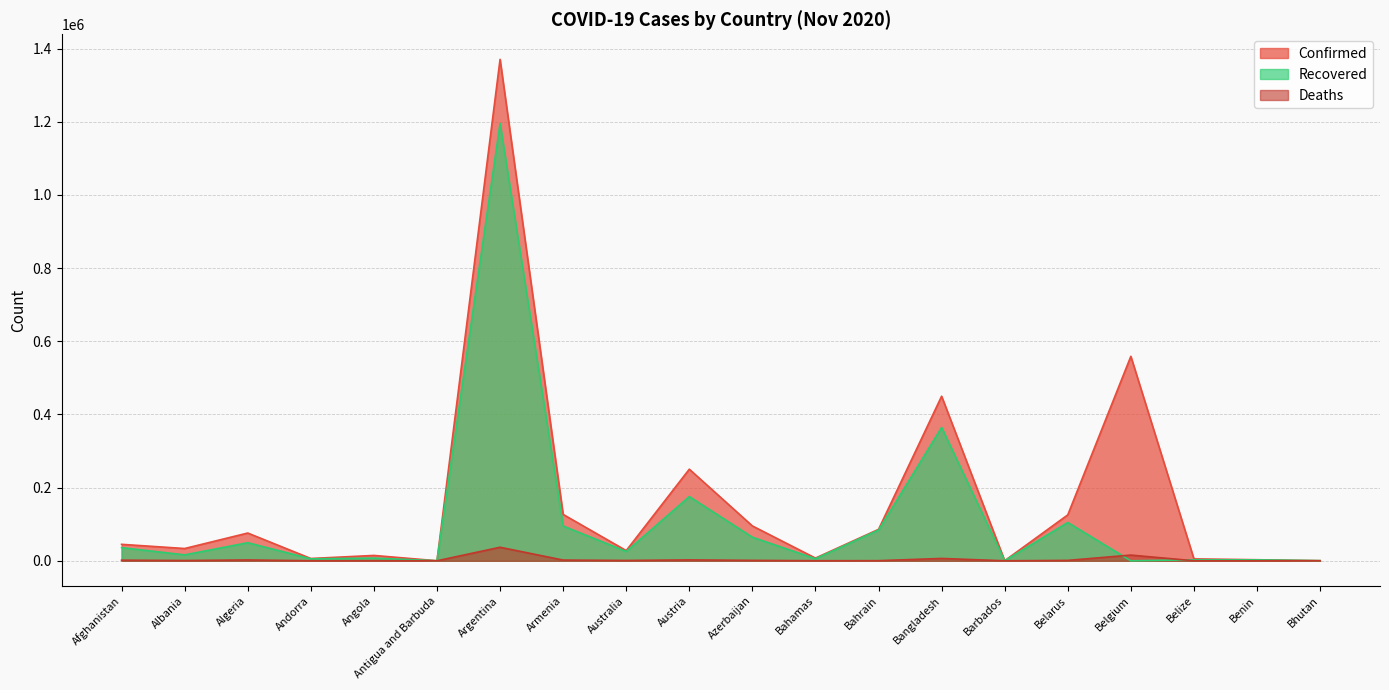

Which series changed the most between Afghanistan and Belgium?

Confirmed